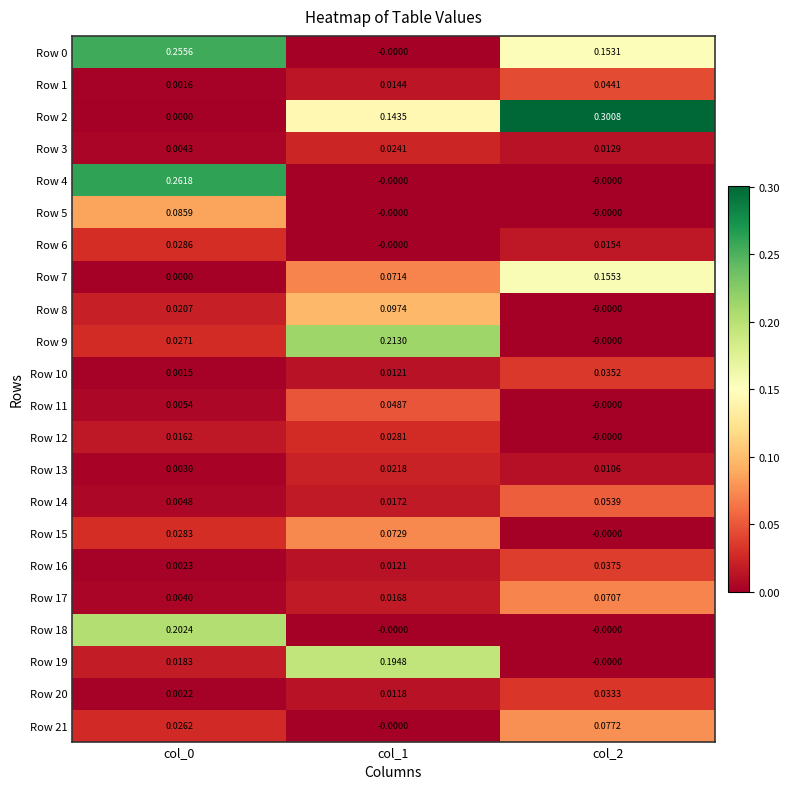

Is the value of Row 16 at col_1 greater than the value of Row 1 at col_2?

No